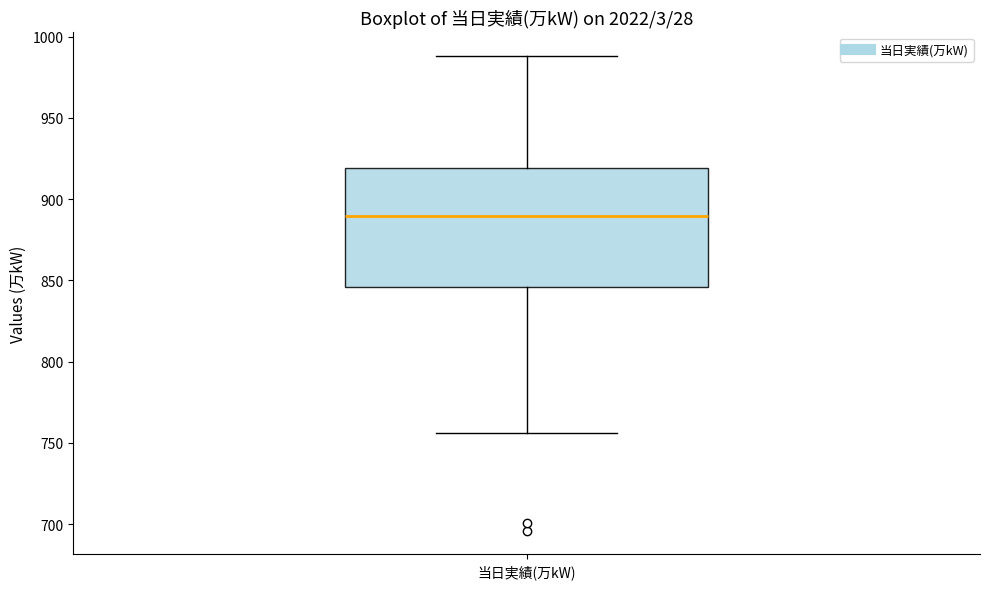

Transcribe this box plot: give where the median line is, the range the box spans, and where the two whiskers end, as read against the y-axis. The values are not printed on the chart, so give them approximately, as read against the axis.

median 890, box 845 to 920, whiskers 755 to 990